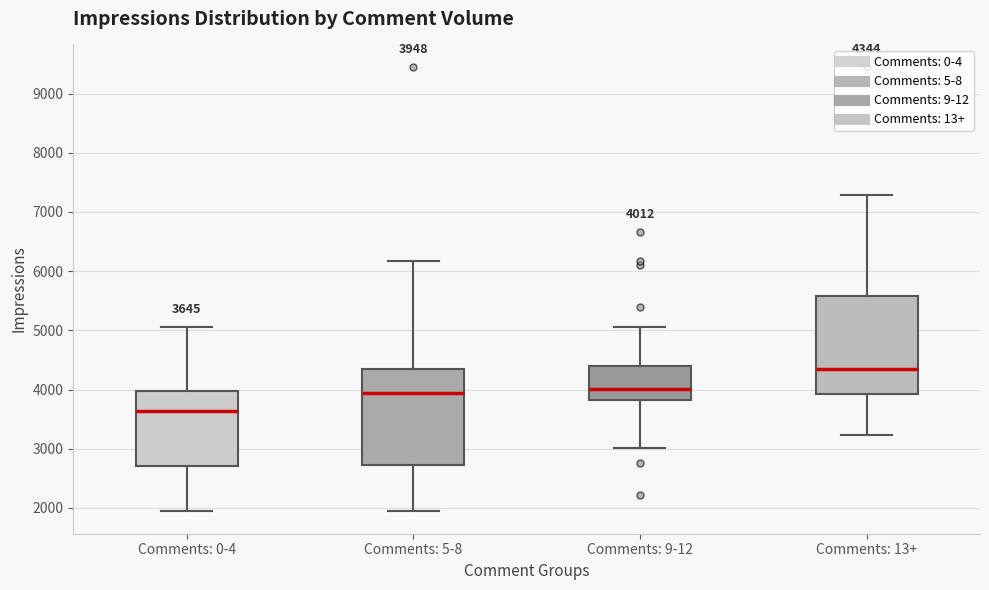

Which box's median line is the lowest?

Comments: 0-4